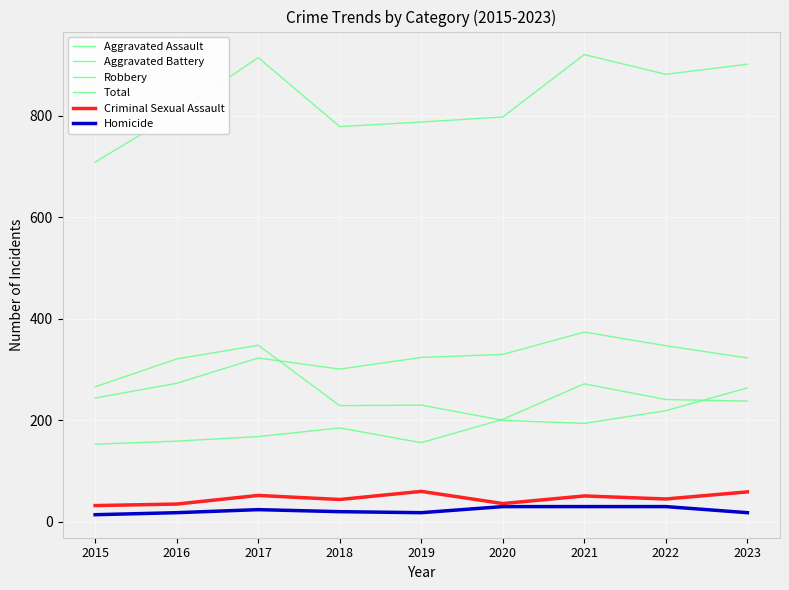

Is this an area chart (filled region under the line)?

No